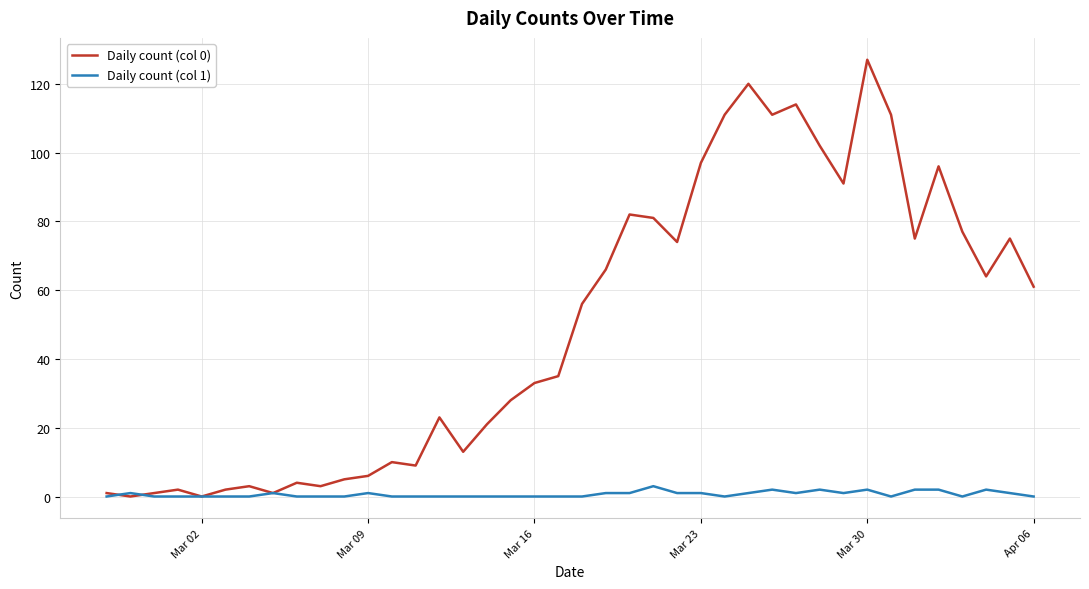

Which series has the largest range (max minus min)?

Daily count (col 0)